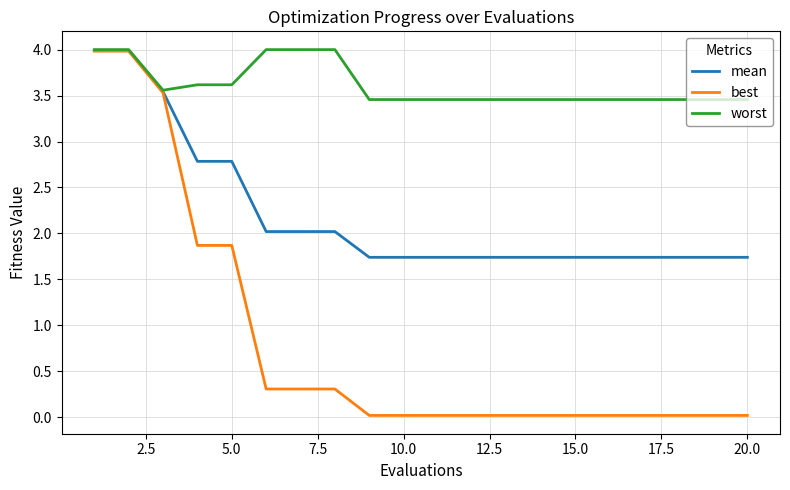

Rank the series by their average value, from lowest to highest.

best, mean, worst